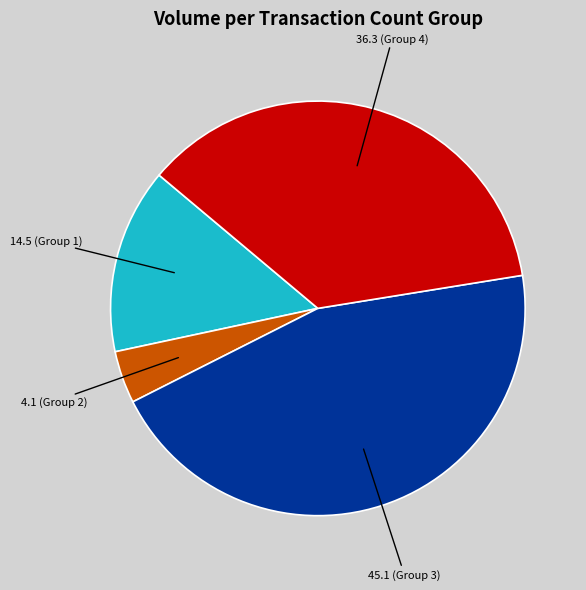

Is there any slice that represents more than half of the pie?

No